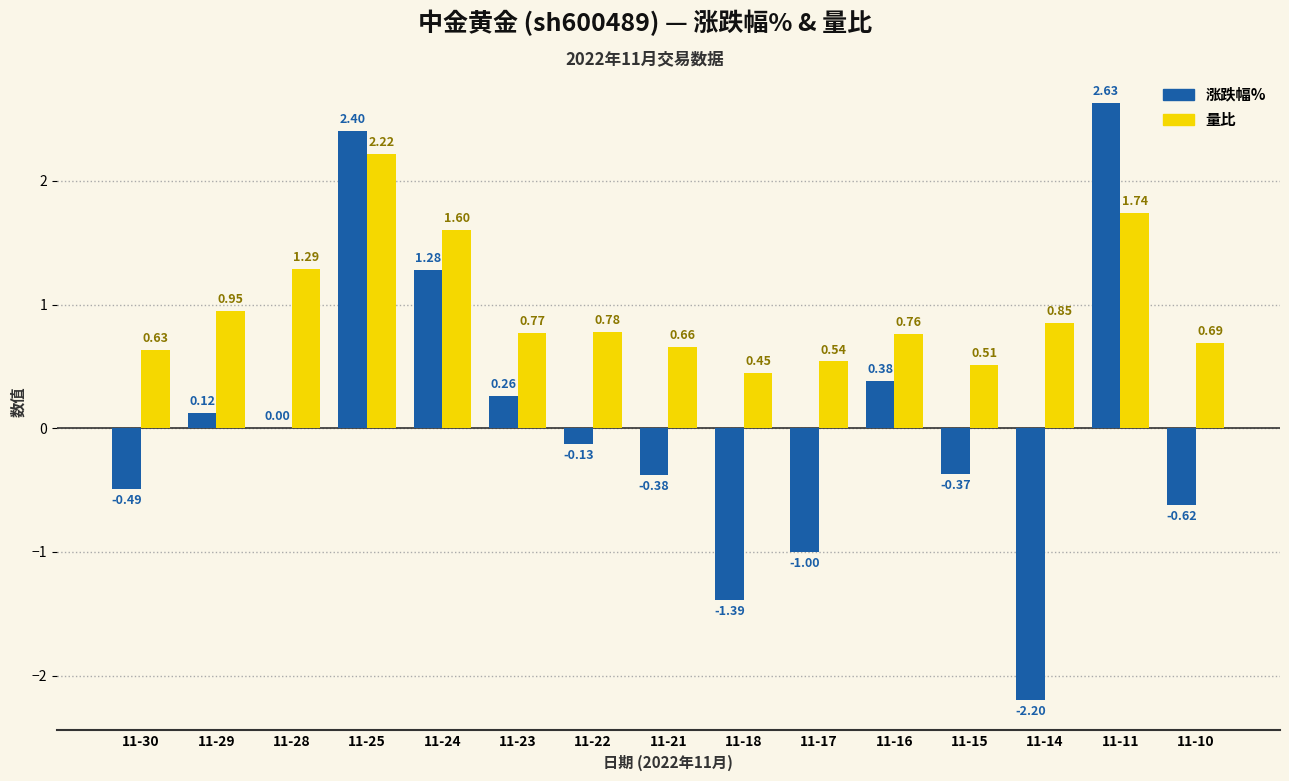

What is the total value across all series at 11-25?

4.6